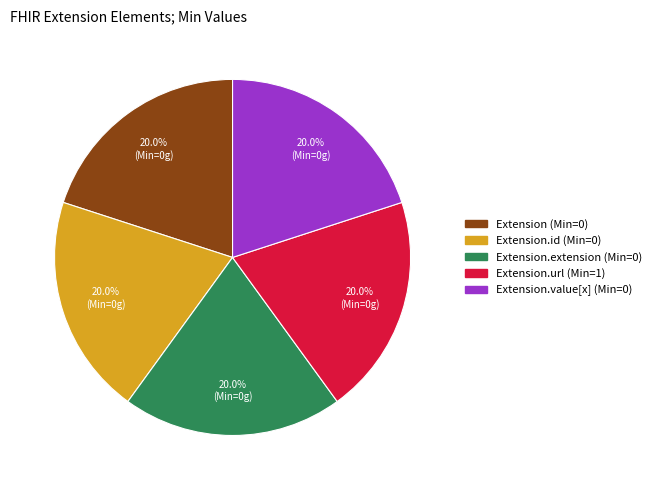

Is there any slice that represents more than half of the pie?

No